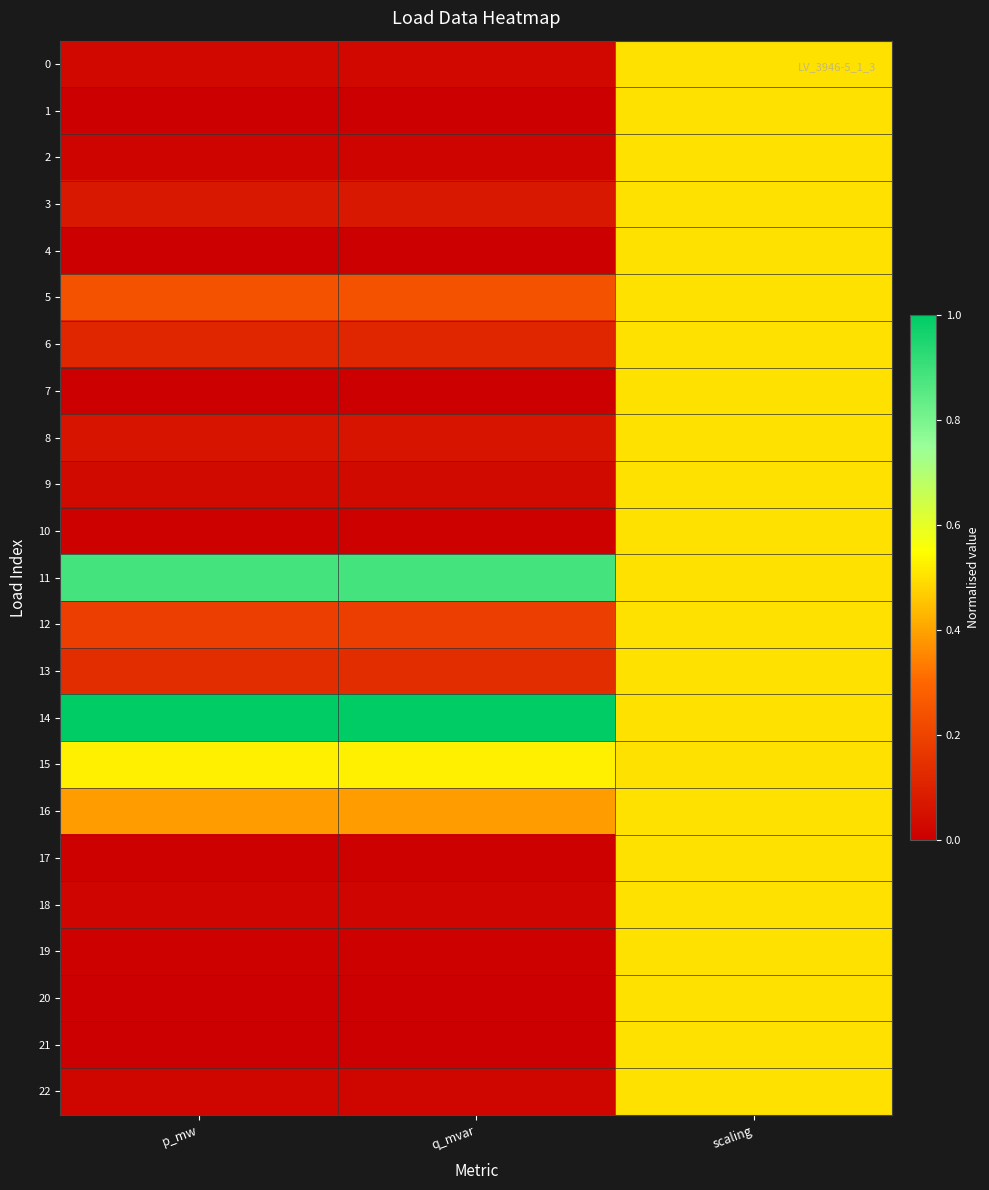

Reading left to right, transcribe all the data shown in this chart.

0: p_mw=0.0	q_mvar=0.0	scaling=0.5
1: p_mw=0.0	q_mvar=0.0	scaling=0.5
2: p_mw=0.0	q_mvar=0.0	scaling=0.5
3: p_mw=0.1	q_mvar=0.1	scaling=0.5
4: p_mw=0.0	q_mvar=0.0	scaling=0.5
5: p_mw=0.2	q_mvar=0.2	scaling=0.5
6: p_mw=0.1	q_mvar=0.1	scaling=0.5
7: p_mw=0.0	q_mvar=0.0	scaling=0.5
8: p_mw=0.1	q_mvar=0.1	scaling=0.5
9: p_mw=0.0	q_mvar=0.0	scaling=0.5
10: p_mw=0.0	q_mvar=0.0	scaling=0.5
11: p_mw=0.9	q_mvar=0.9	scaling=0.5
12: p_mw=0.2	q_mvar=0.2	scaling=0.5
13: p_mw=0.1	q_mvar=0.1	scaling=0.5
14: p_mw=1.0	q_mvar=1.0	scaling=0.5
15: p_mw=0.5	q_mvar=0.5	scaling=0.5
16: p_mw=0.4	q_mvar=0.4	scaling=0.5
17: p_mw=0.0	q_mvar=0.0	scaling=0.5
18: p_mw=0.0	q_mvar=0.0	scaling=0.5
19: p_mw=0.0	q_mvar=0.0	scaling=0.5
20: p_mw=0.0	q_mvar=0.0	scaling=0.5
21: p_mw=0.0	q_mvar=0.0	scaling=0.5
22: p_mw=0.0	q_mvar=0.0	scaling=0.5